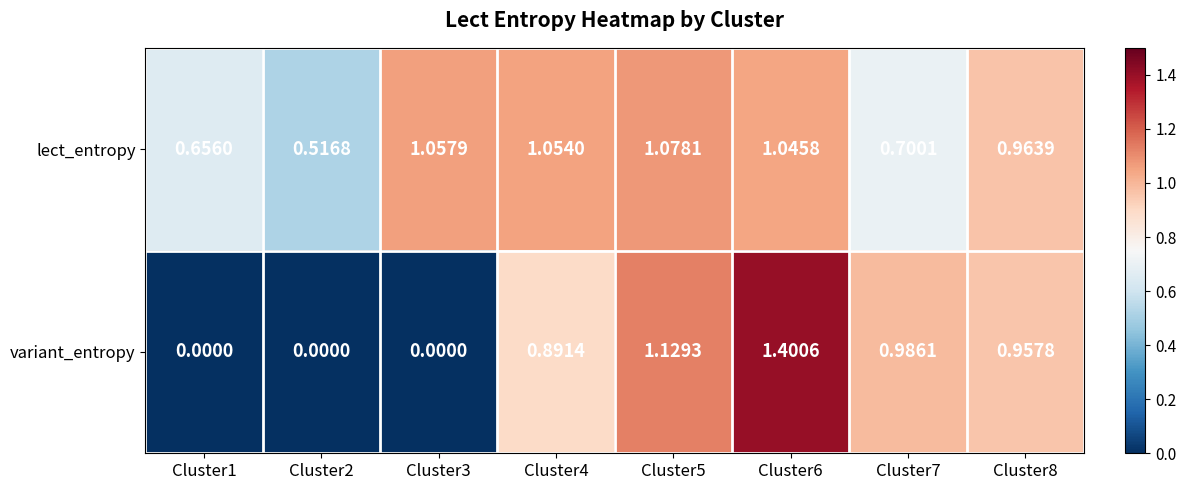

At Cluster6, list the series in order from smallest to largest.

lect_entropy, variant_entropy